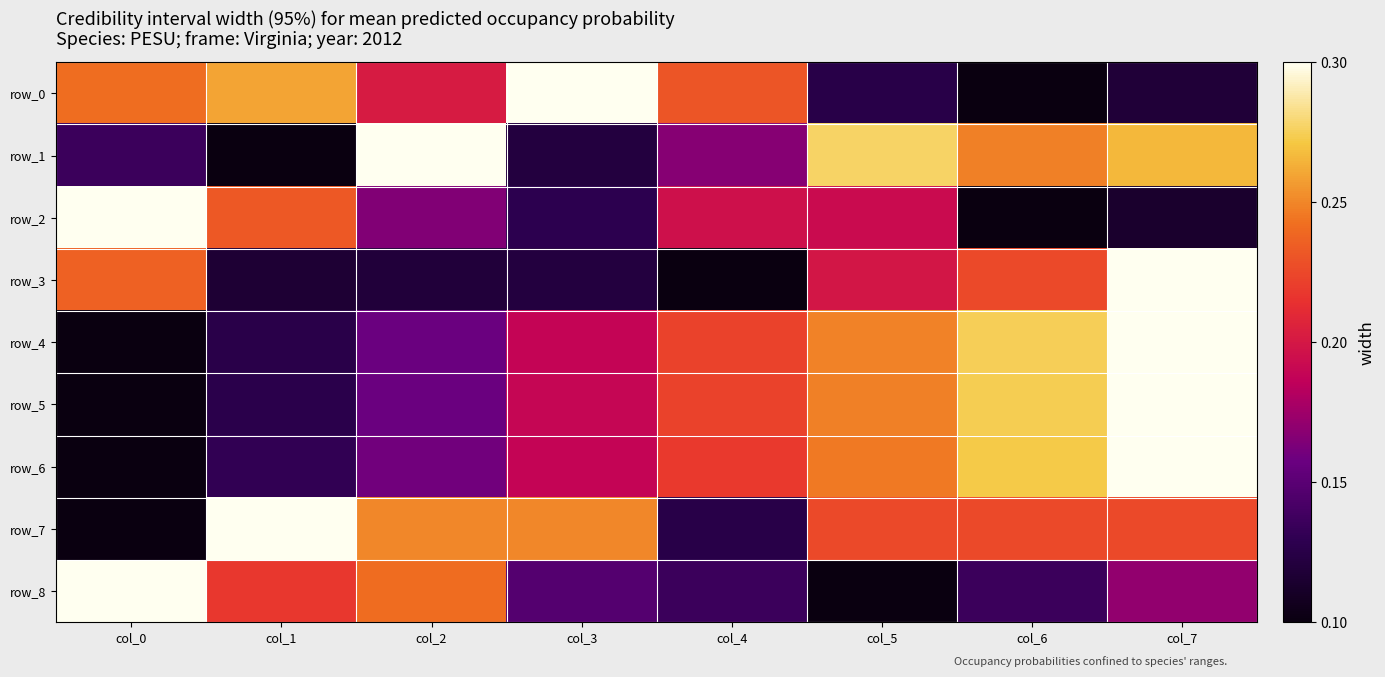

At how many categories does at least one series exceed 0?

8